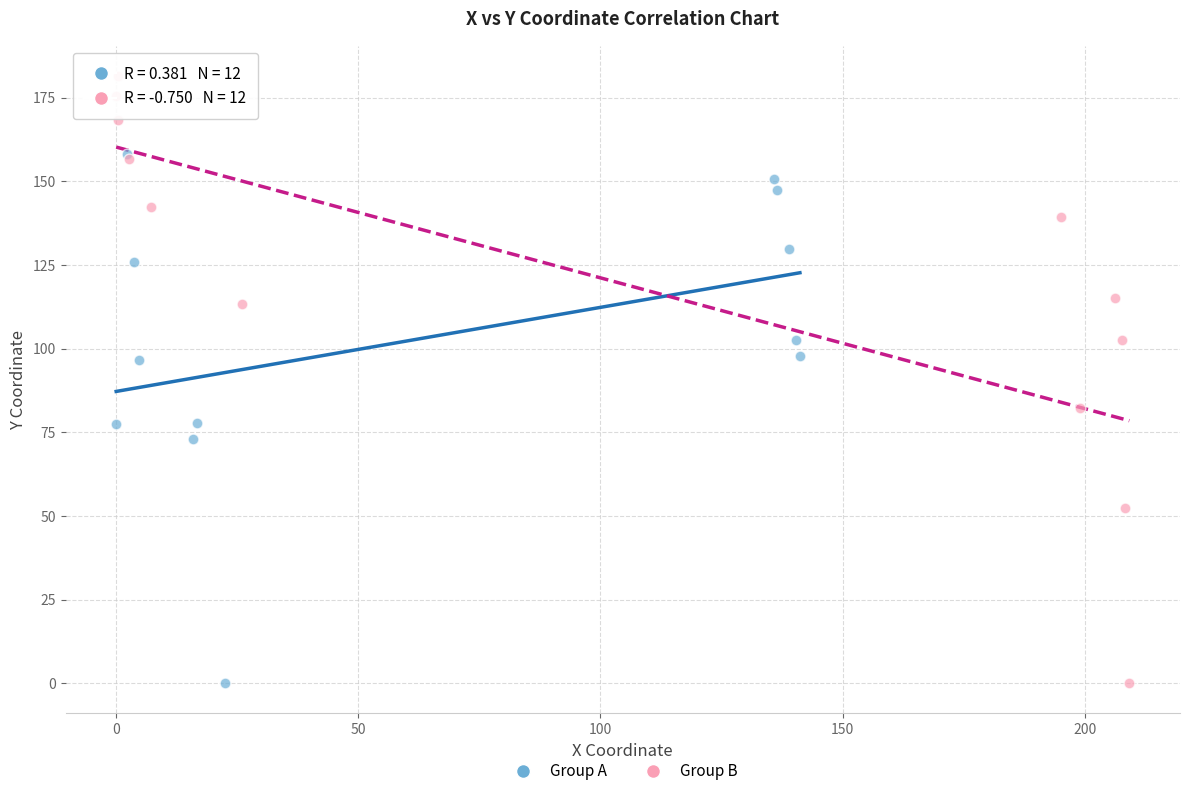

Which series reaches the maximum Y coordinate?

Group B